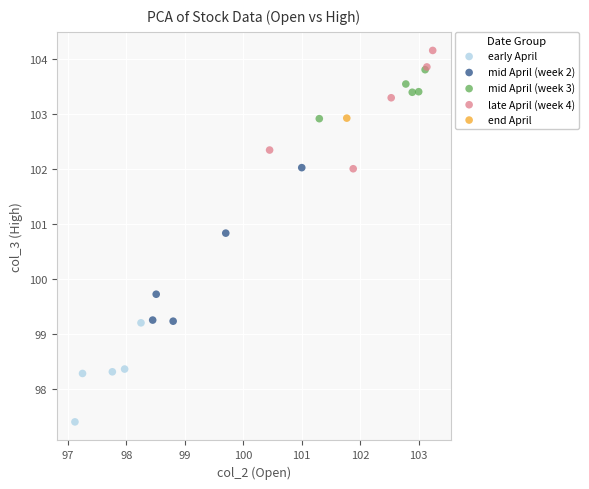

What are all the series names shown in the legend?

early April, mid April (week 2), mid April (week 3), late April (week 4), end April